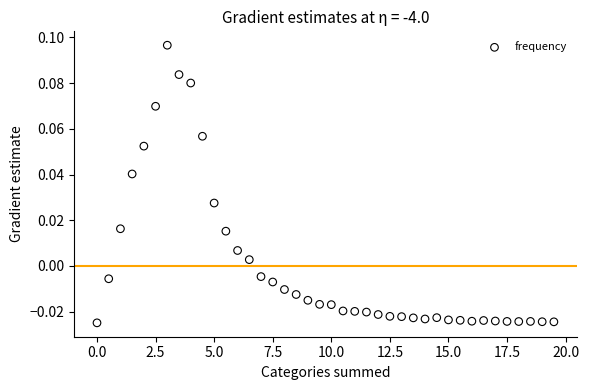

What is the range of X values (max minus min)?

19.5